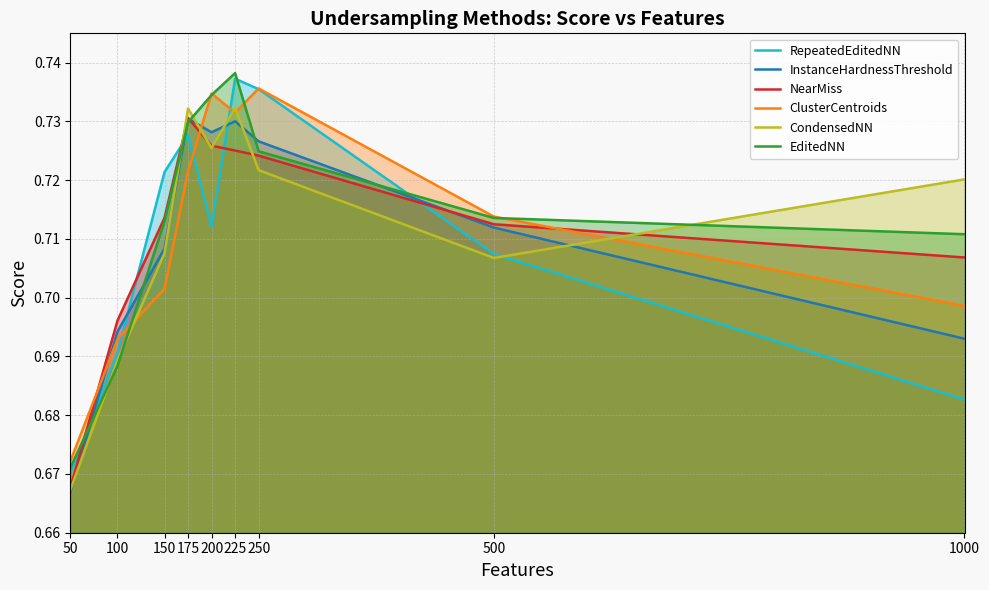

How many data points does each series have?

9